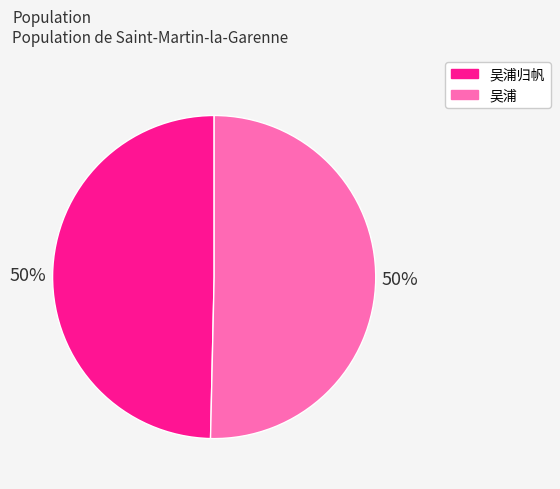

To the nearest percent, what is the average slice percentage?

50%